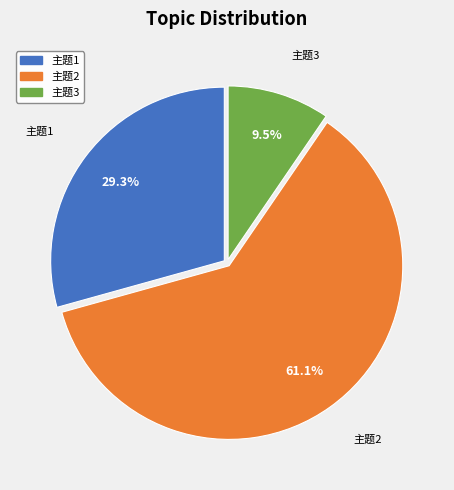

Does any single category account for the majority?

Yes